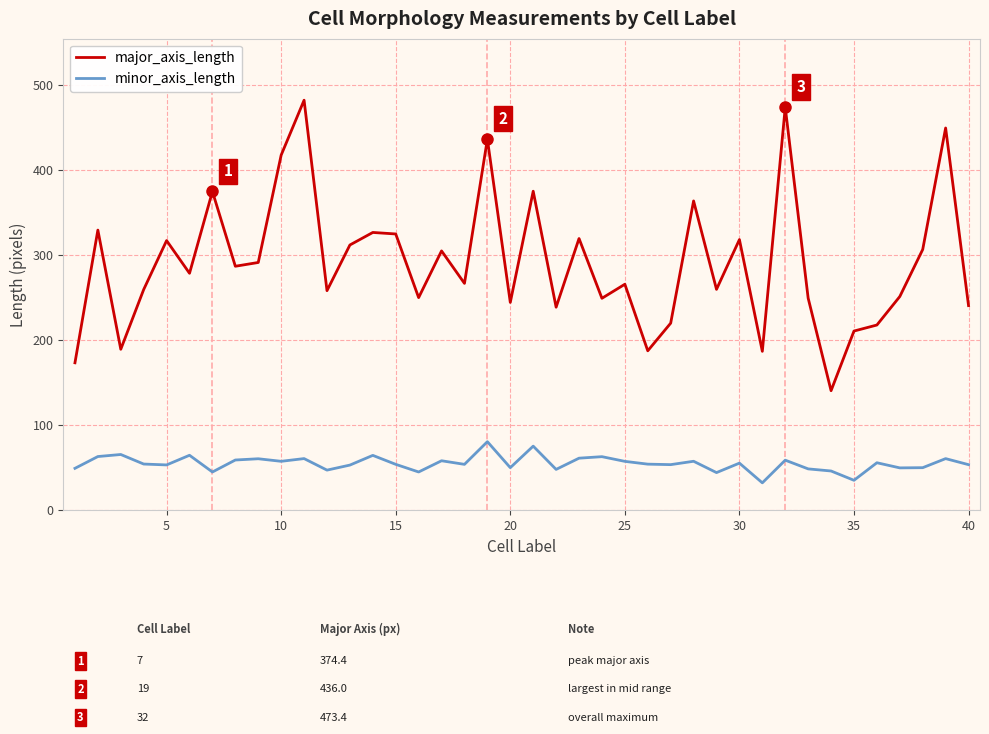

List the series in order of their peak value, highest first.

major_axis_length, minor_axis_length